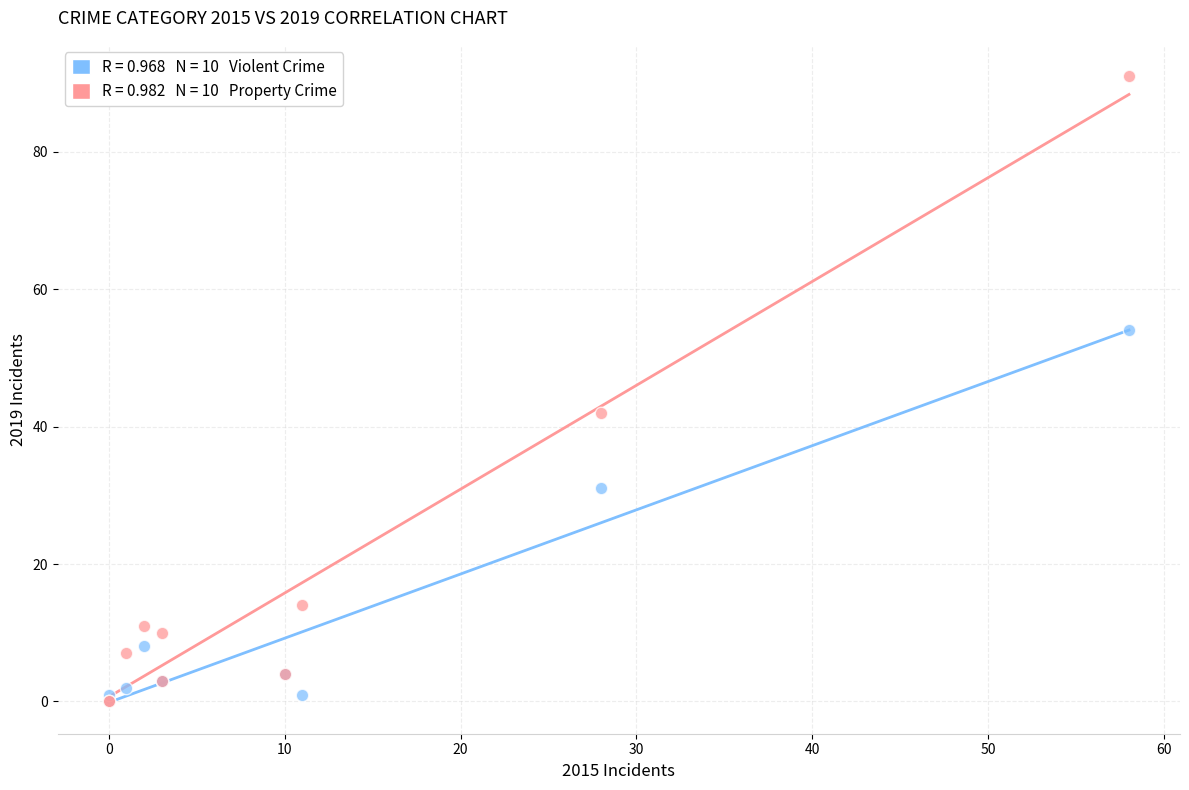

Across all series, what Y value is closest to 45?

42